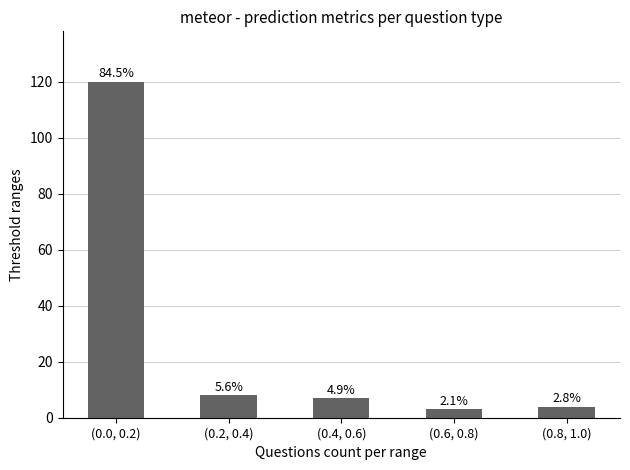

Rank the categories by value from highest to lowest.

(0.0, 0.2), (0.2, 0.4), (0.4, 0.6), (0.8, 1.0), (0.6, 0.8)